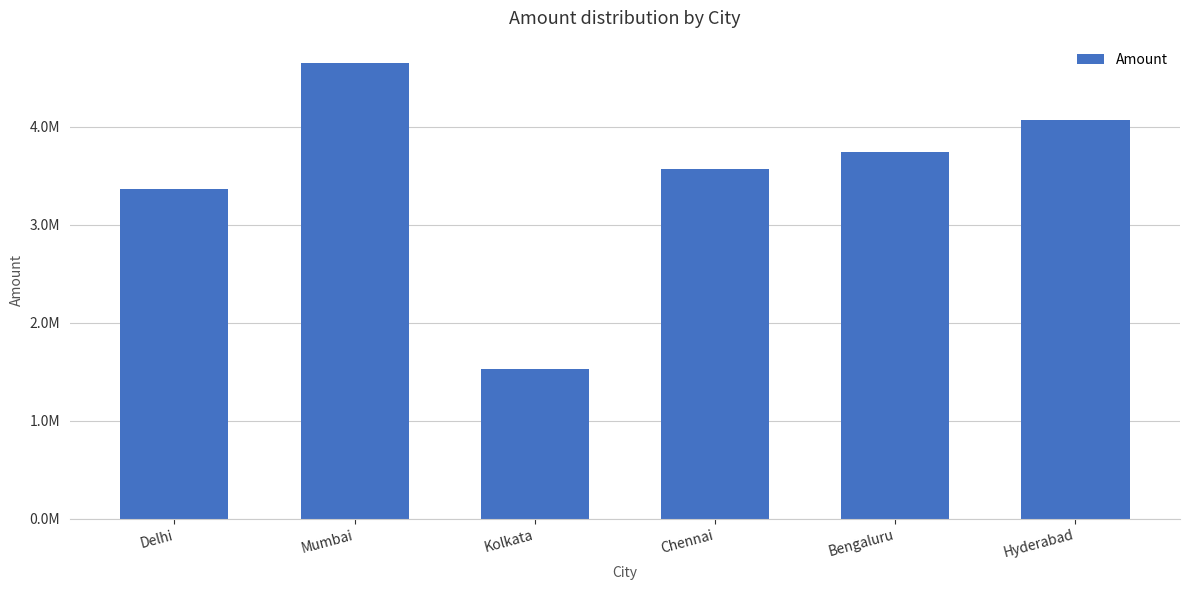

The chart shows a value of 2568621 at Kolkata. True or false?

False